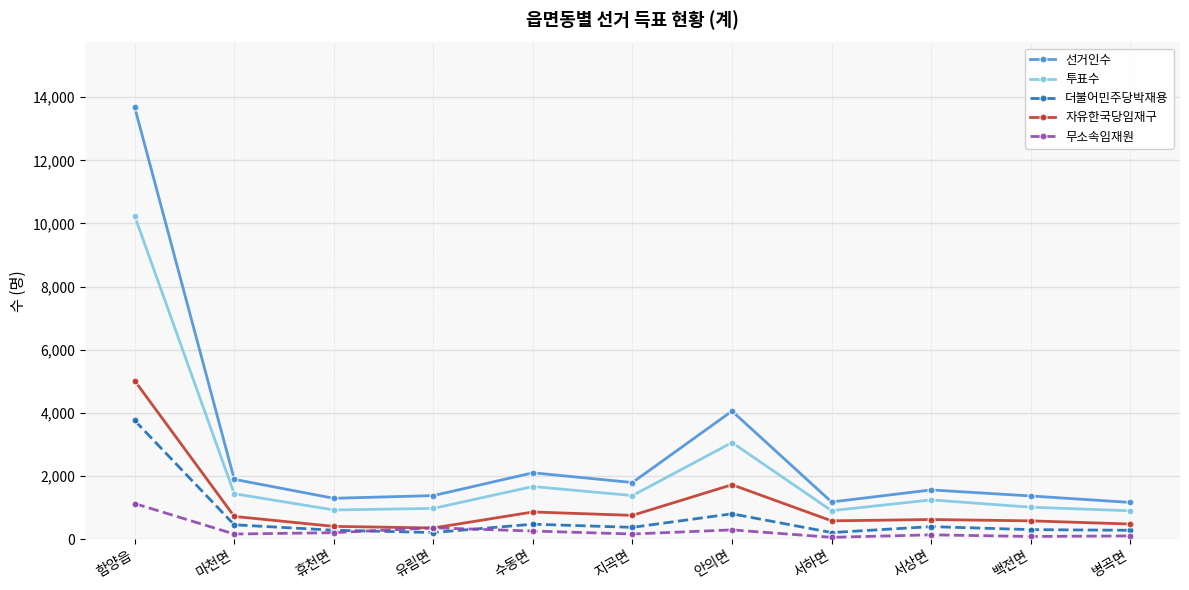

At which category does the chart reach its peak across all series?

함양읍